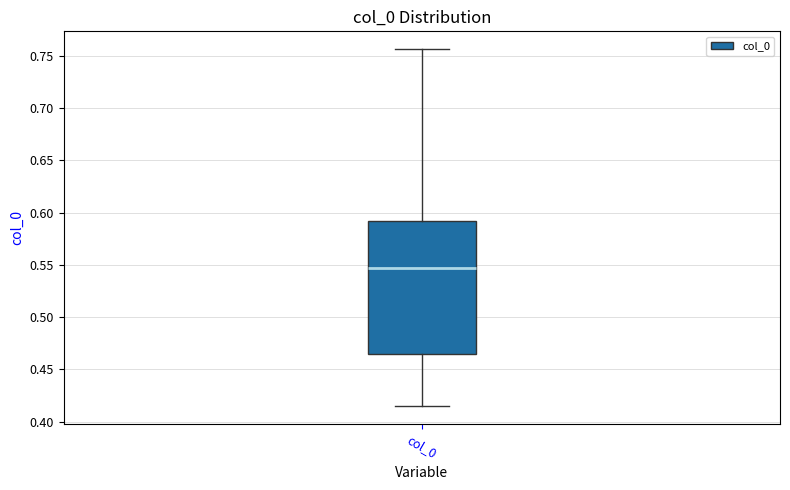

Transcribe this box plot: give where the median line is, the range the box spans, and where the two whiskers end, as read against the y-axis. The values are not printed on the chart, so give them approximately, as read against the axis.

median 0.545, box 0.465 to 0.590, whiskers 0.415 to 0.755